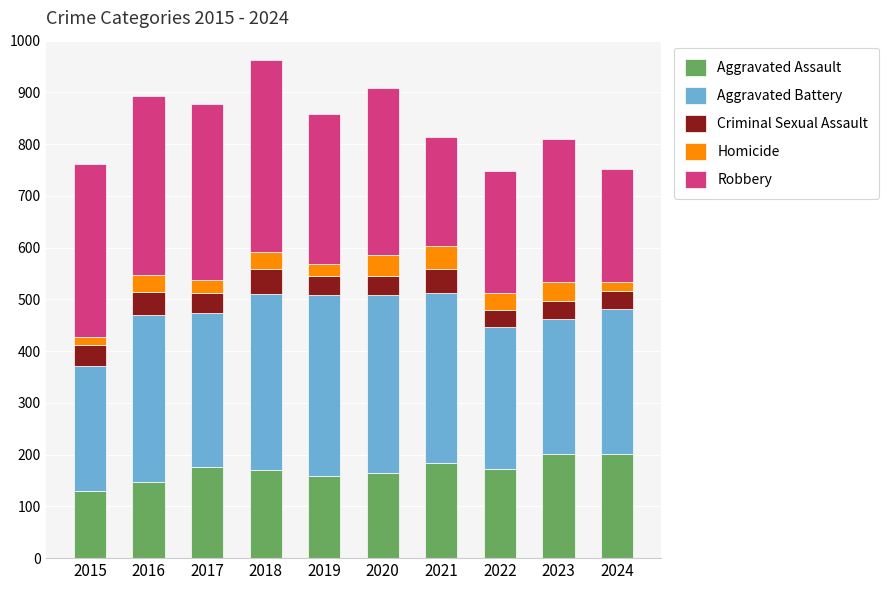

What is the total value across all series at 2022?

748